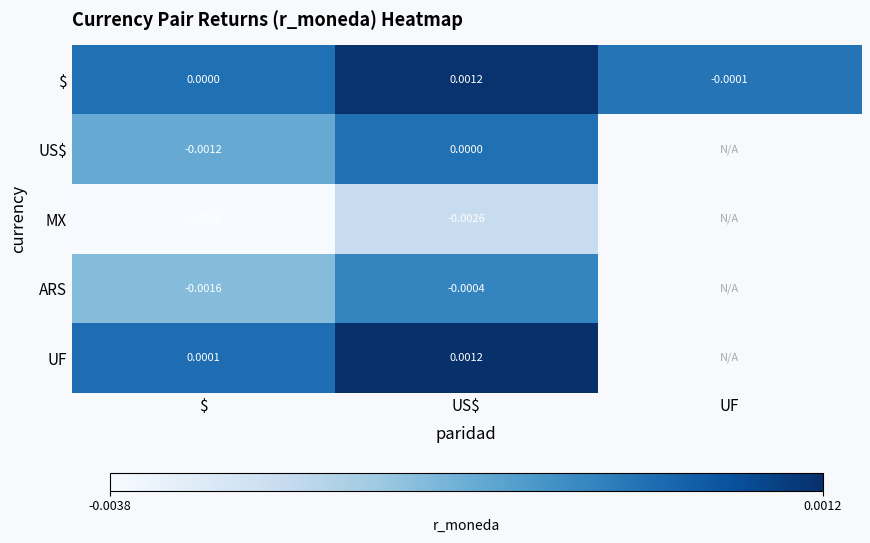

Which has a higher value, $ or UF?

$